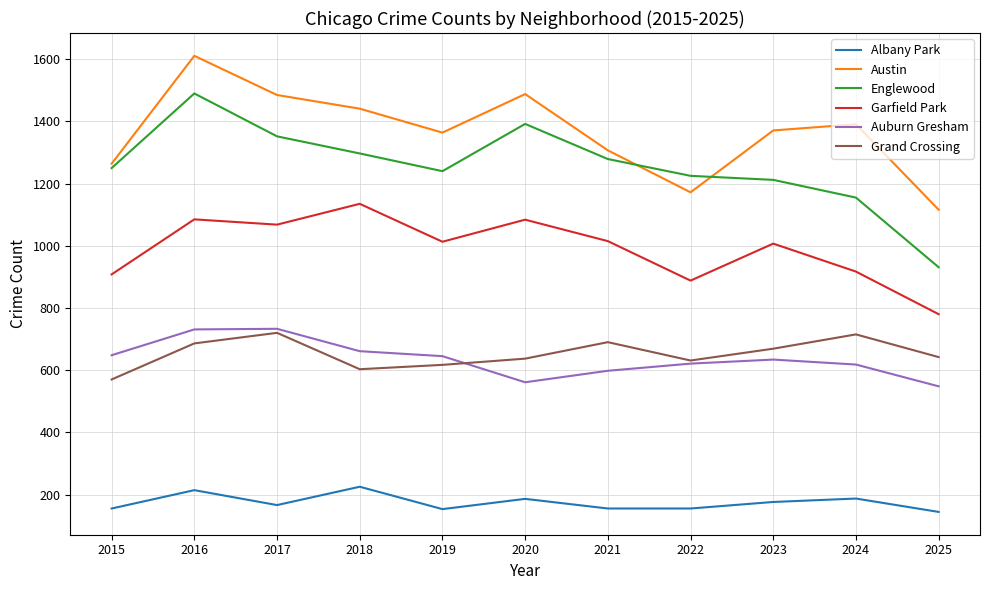

Which series has the largest range (max minus min)?

Englewood